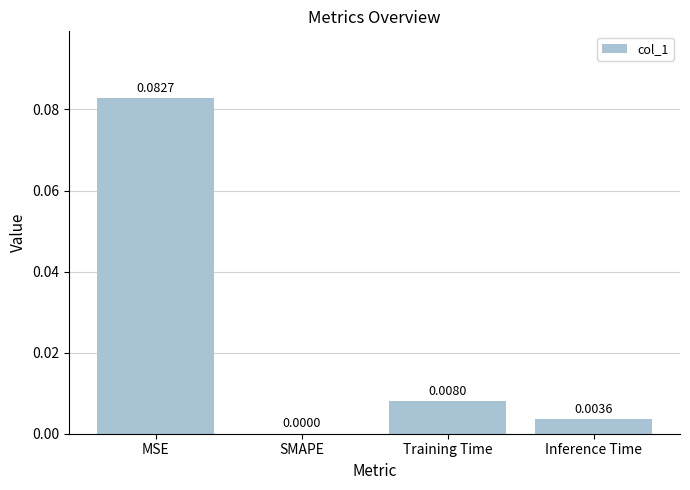

Which has a higher value, Training Time or SMAPE?

Training Time